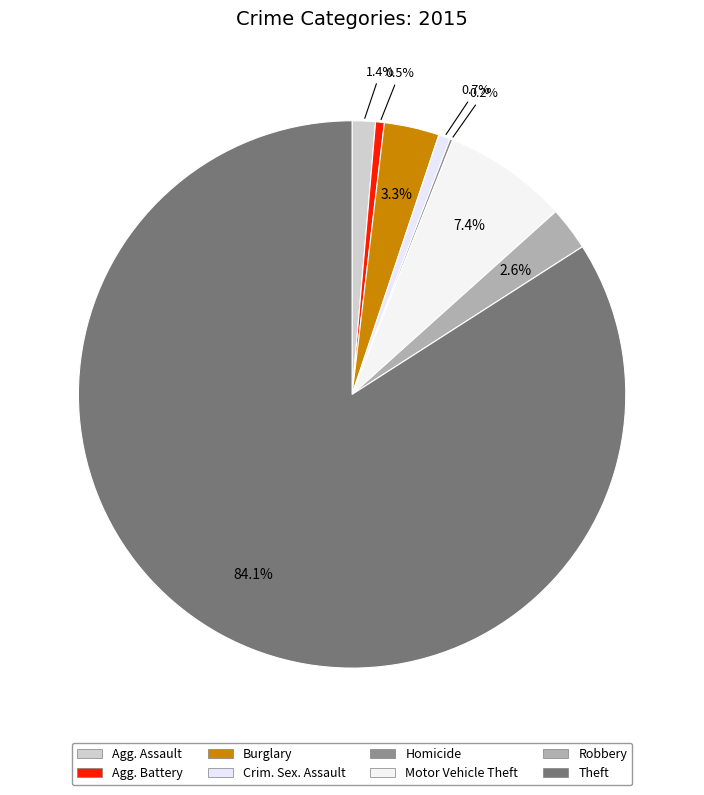

Rank the categories by value from highest to lowest.

Theft, Motor Vehicle Theft, Burglary, Robbery, Aggravated Assault, Criminal Sexual Assault, Aggravated Battery, Homicide